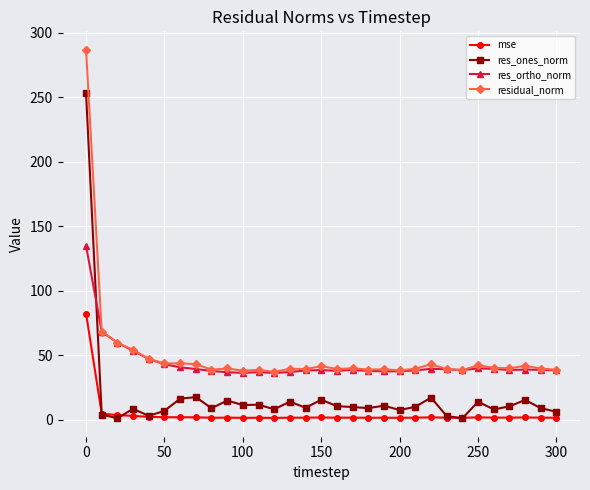

What is the highest value of the res_ones_norm series?

253.2